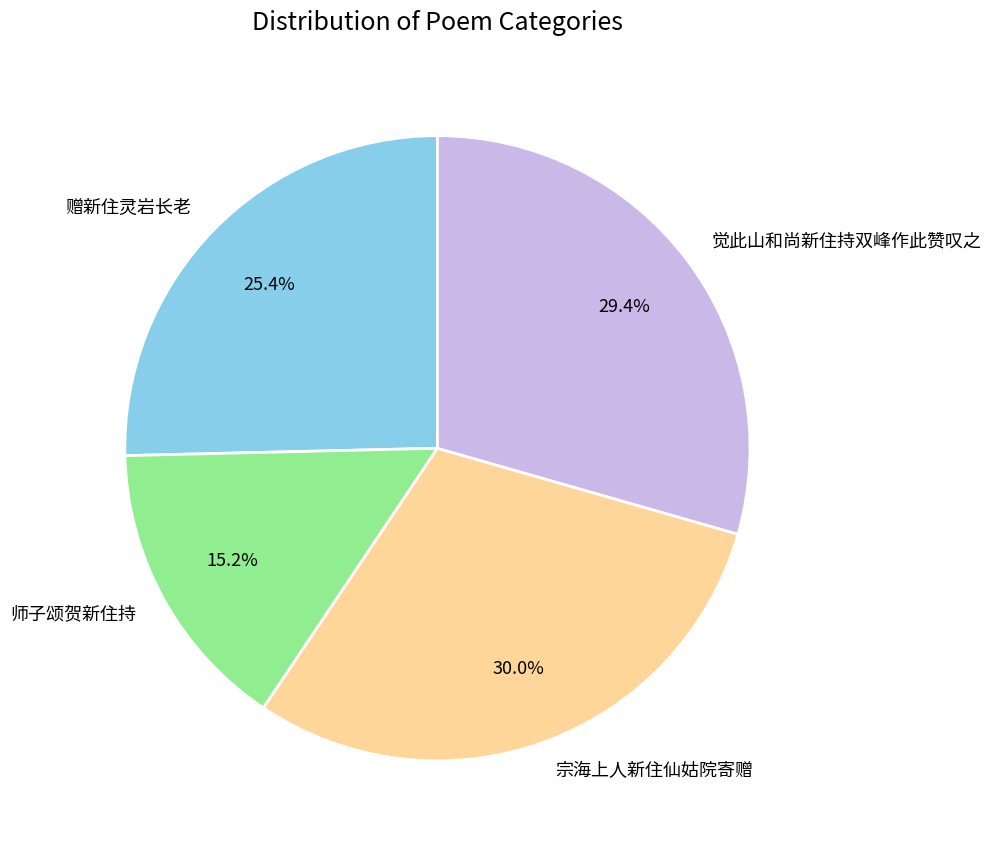

Count the number of slices in the pie.

4